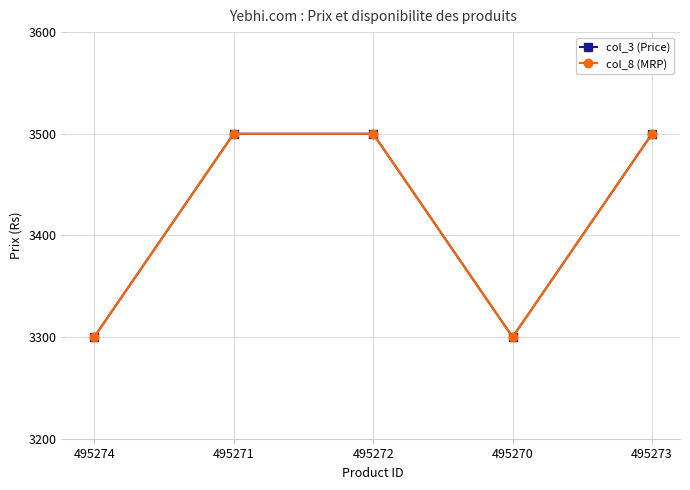

Is this an area chart (filled region under the line)?

No